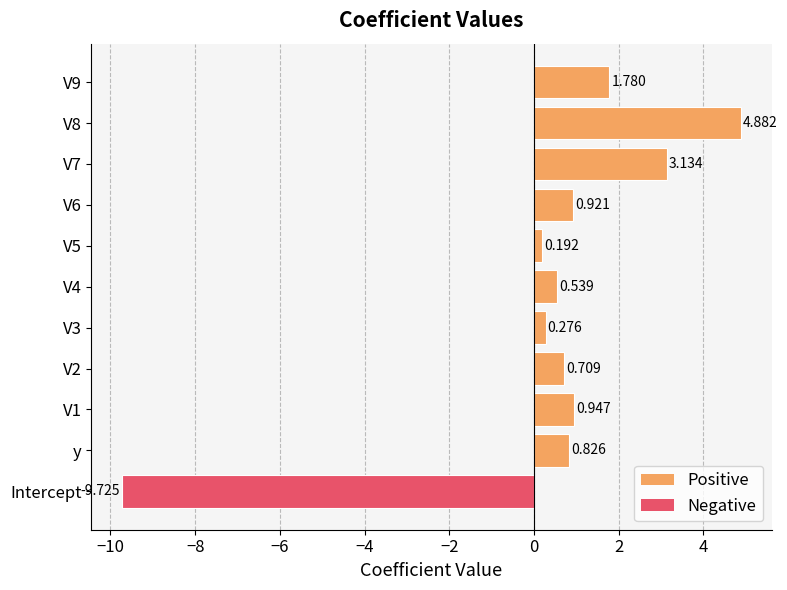

Which label corresponds to the smallest value in the chart?

Intercept